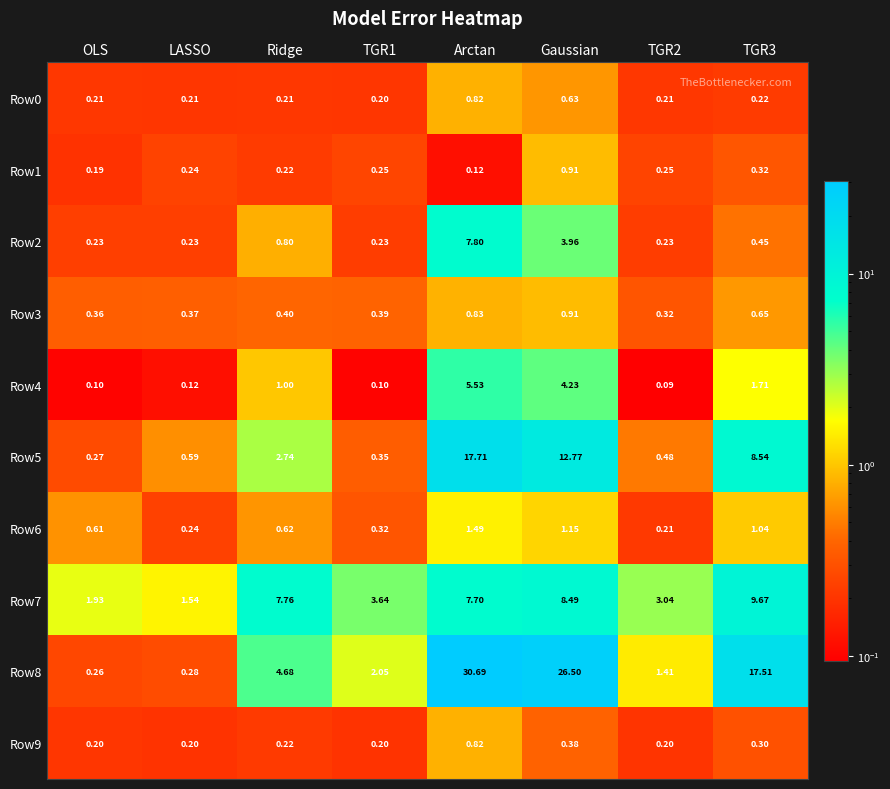

At which category does the chart reach its peak across all series?

Arctan